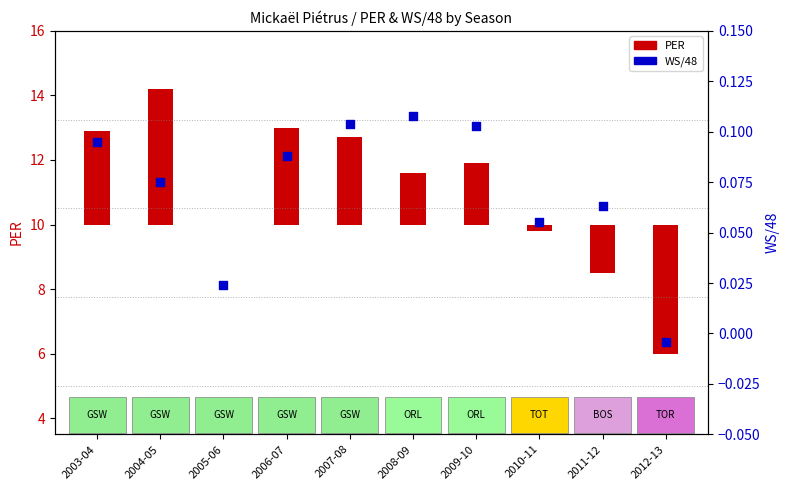

What is the change in value from 2004-05 to 2005-06?

-0.1